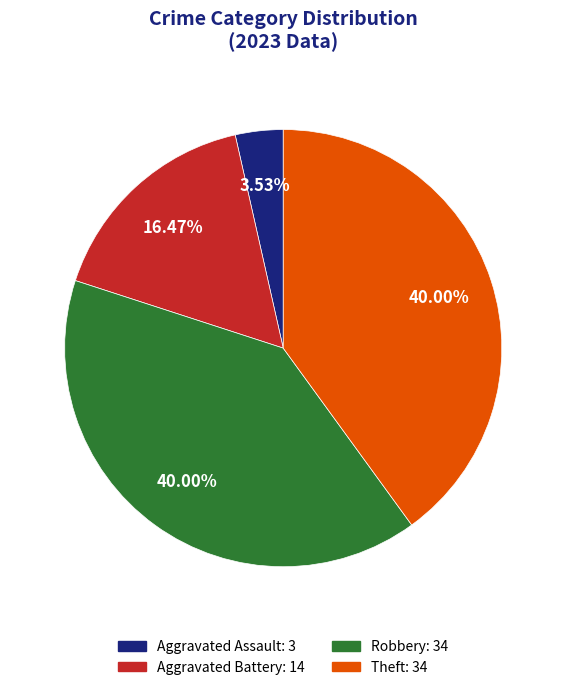

To the nearest percent, what is the difference between the largest and smallest slice percentages?

36%